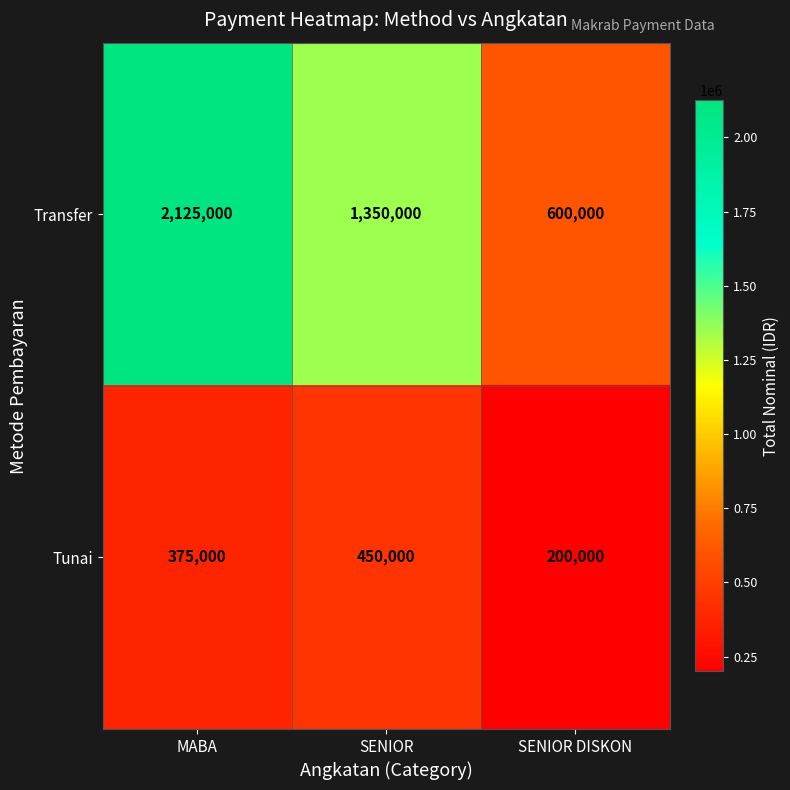

How many Tunai values are between 200000 and 450000?

3